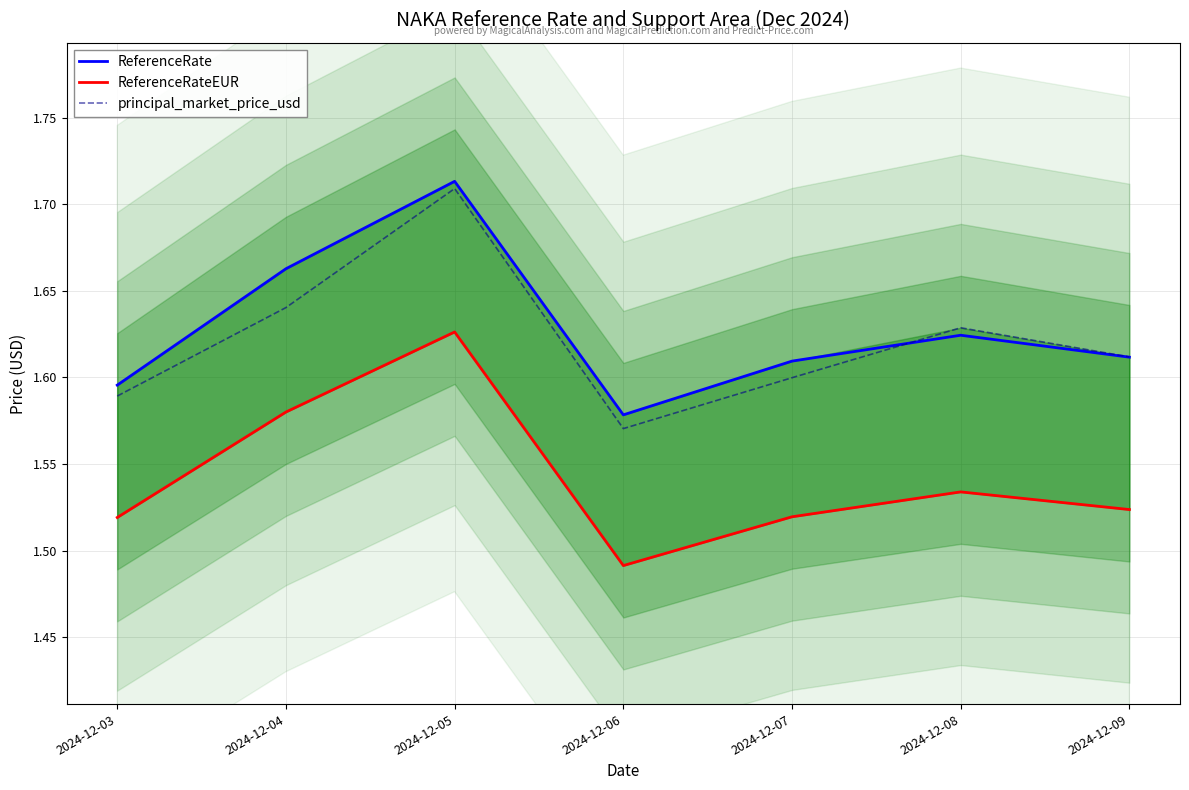

How many interior local valleys does the principal_market_price_usd series have?

1